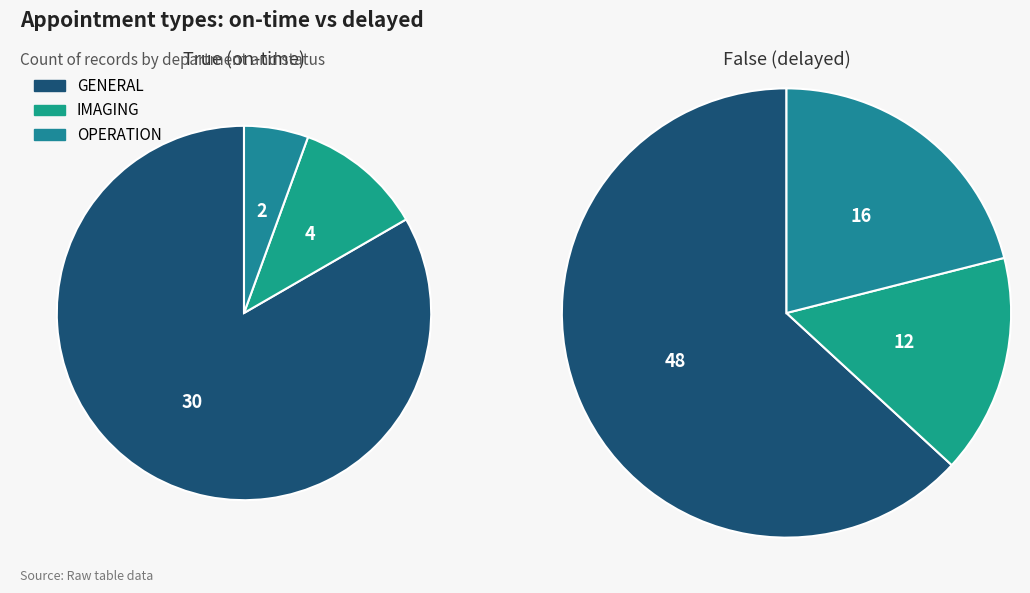

To the nearest percent, what portion does OPERATION represent?

16%